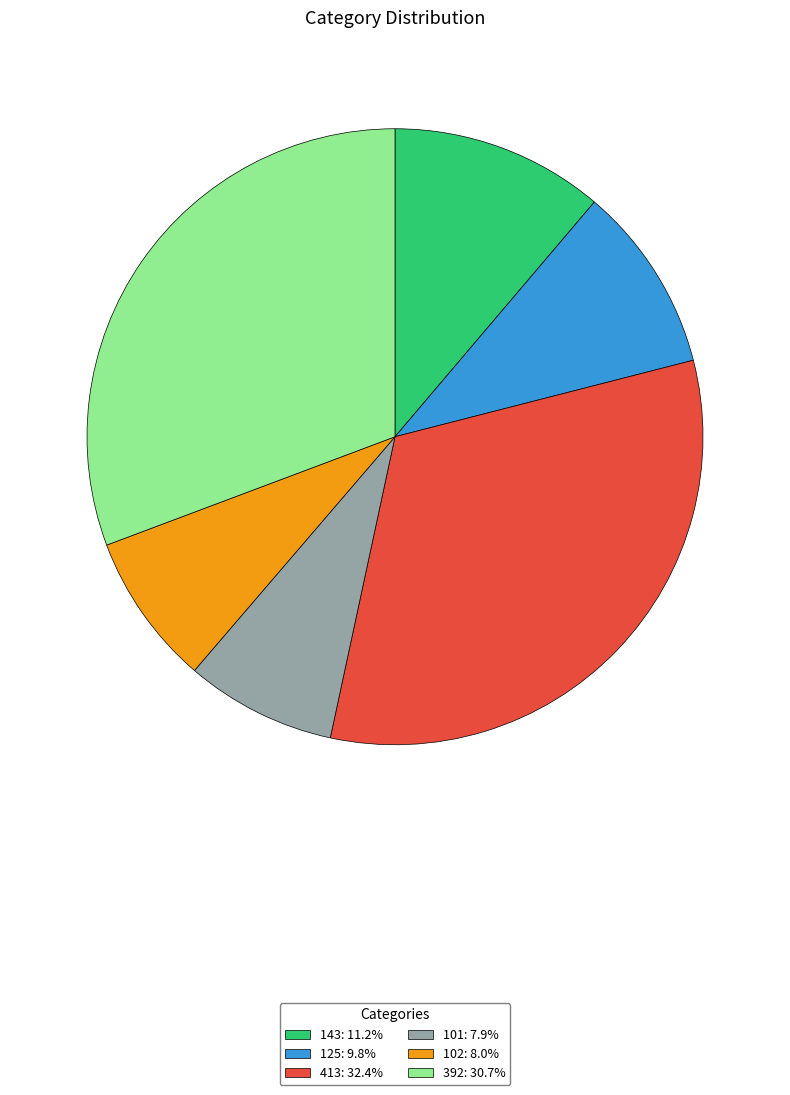

The 392 slice represents 31% of the pie. True or false?

True